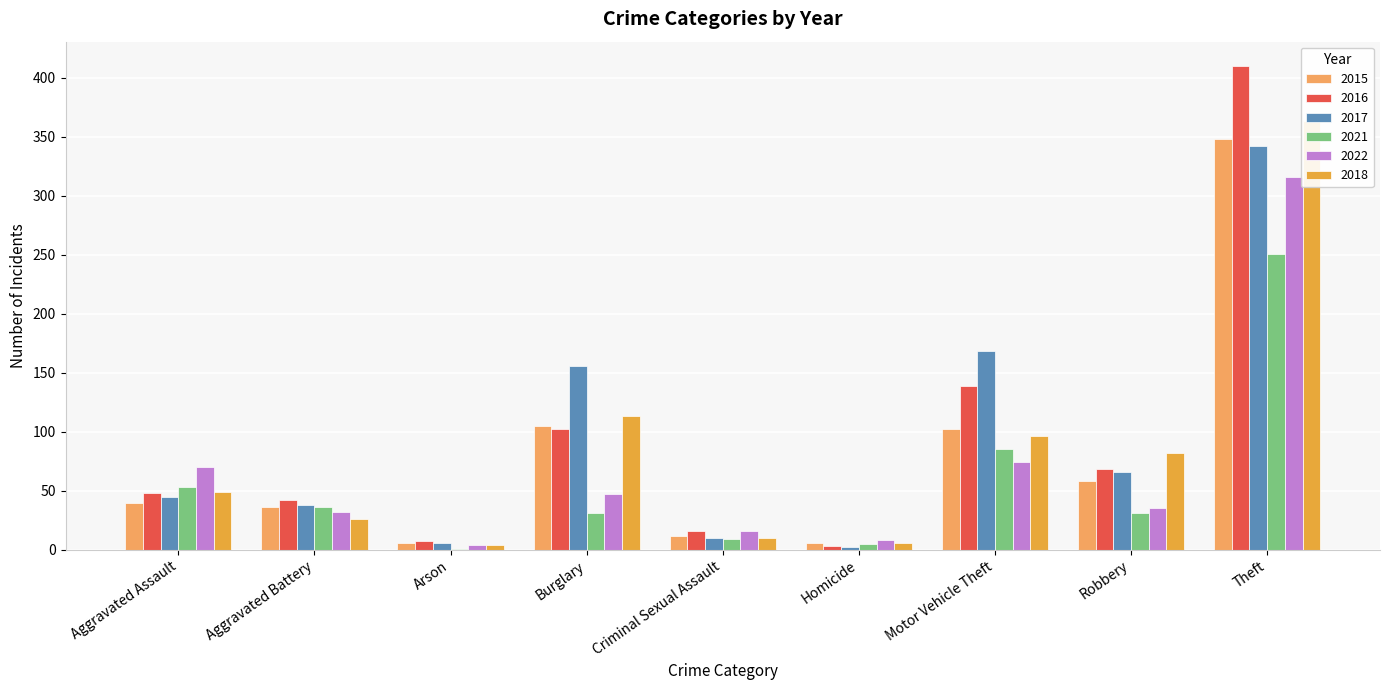

Is the value of 2015 at Aggravated Assault greater than the value of 2022 at Motor Vehicle Theft?

No